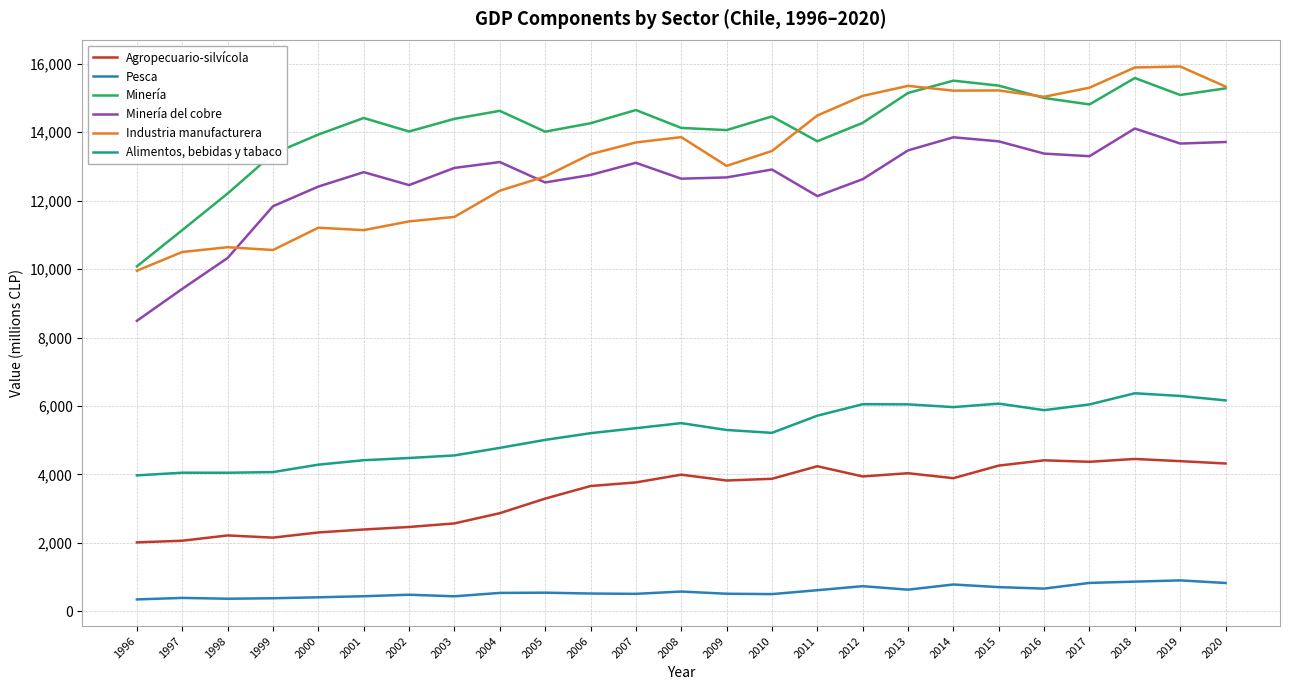

At which label does Agropecuario-silvícola first exceed 3821?

2008